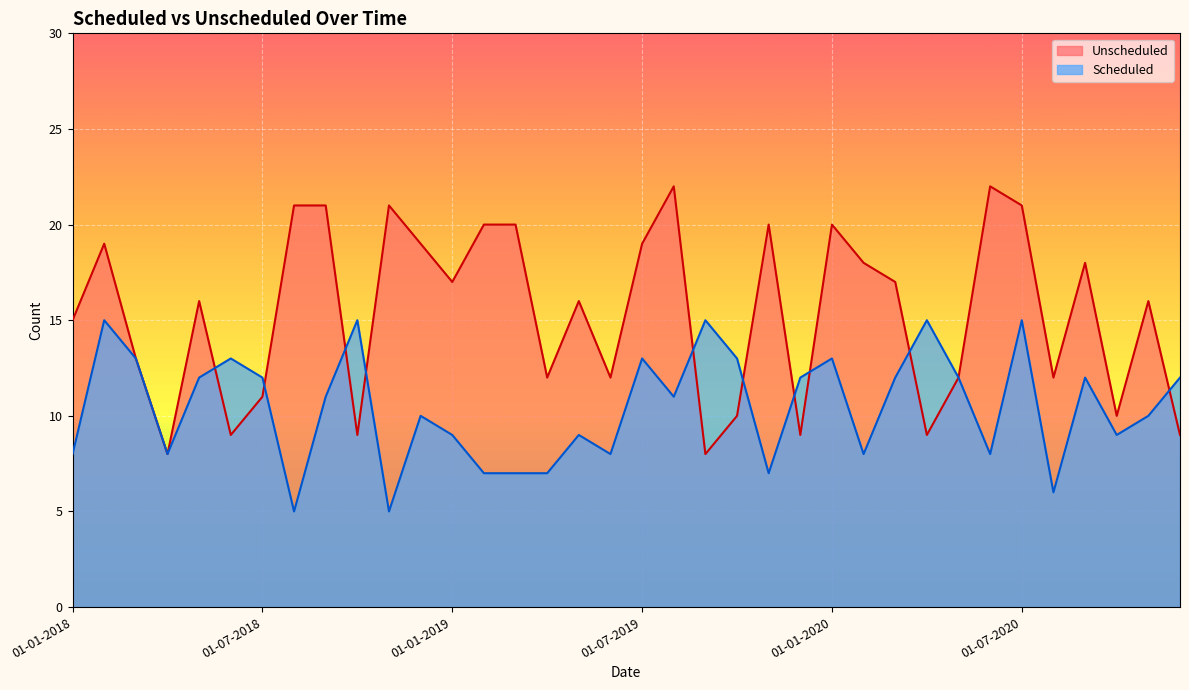

What are all the series names shown in the legend?

Unscheduled, Scheduled